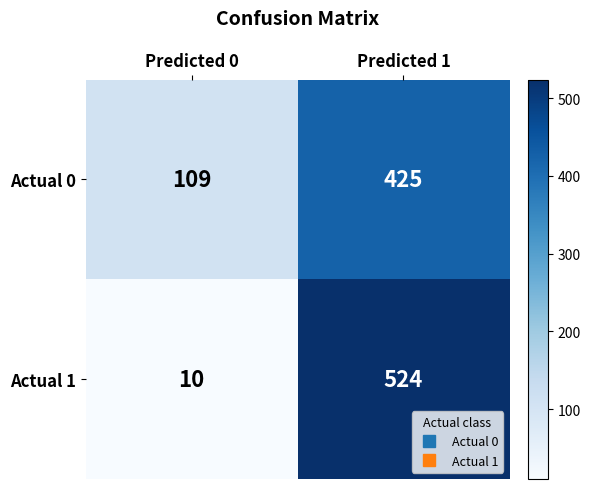

What is the sum of all Actual 1 values?

534